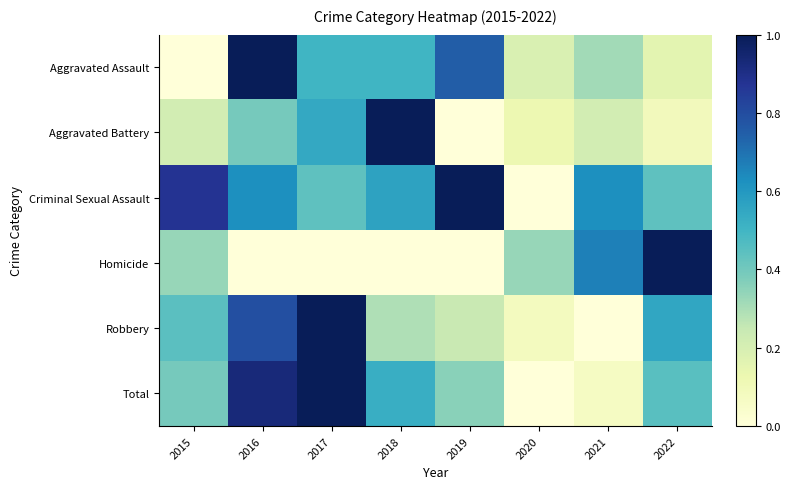

Between 2019 and 2020, which series saw the biggest shift?

Criminal Sexual Assault